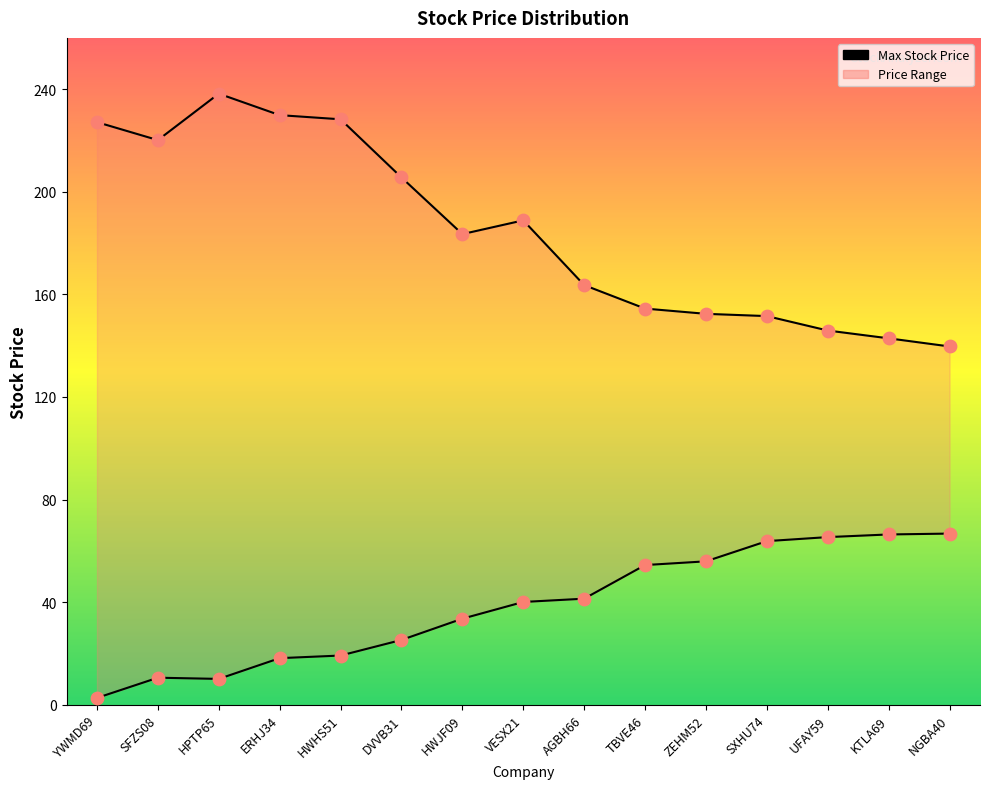

At how many categories does at least one series exceed 14?

15